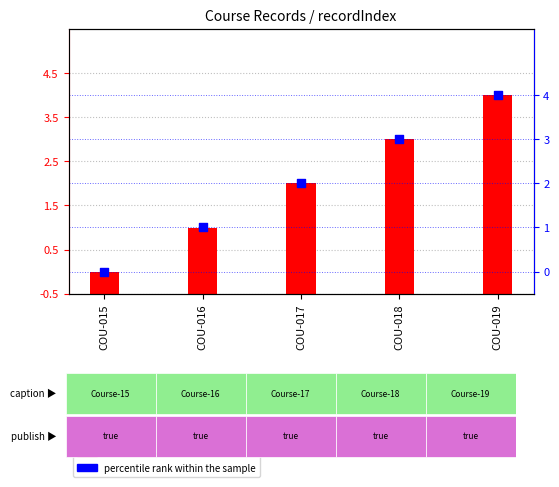

Which series has the largest Y range (max minus min)?

recordIndex